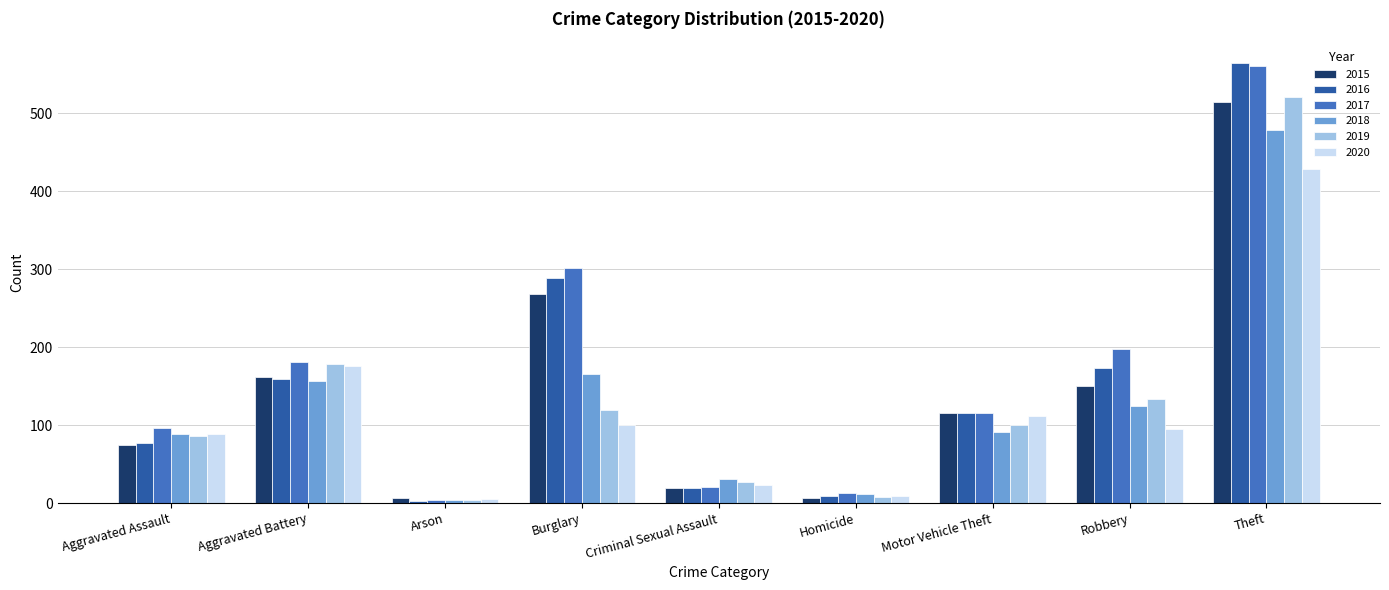

What is the difference between the highest and lowest values at Arson?

4